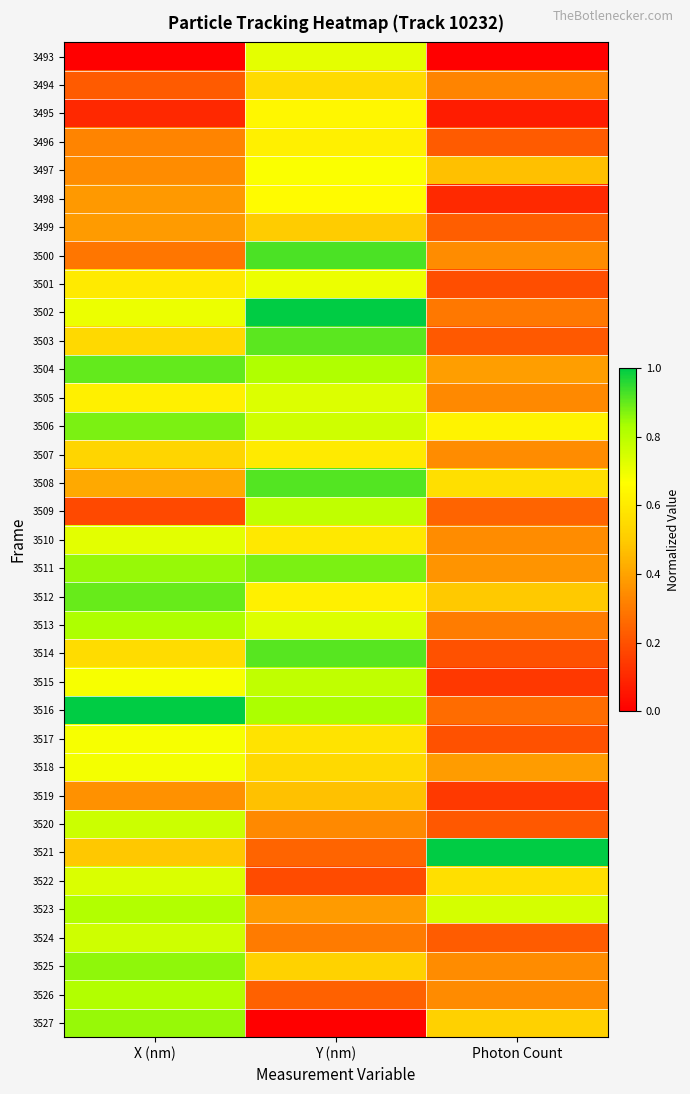

Reading left to right, extract all data points from this chart.

3493: X (nm)=0.0	Y (nm)=0.7	Photon Count=0.0
3494: X (nm)=0.2	Y (nm)=0.5	Photon Count=0.3
3495: X (nm)=0.1	Y (nm)=0.6	Photon Count=0.1
3496: X (nm)=0.3	Y (nm)=0.6	Photon Count=0.2
3497: X (nm)=0.3	Y (nm)=0.7	Photon Count=0.5
3498: X (nm)=0.4	Y (nm)=0.7	Photon Count=0.1
3499: X (nm)=0.4	Y (nm)=0.5	Photon Count=0.2
3500: X (nm)=0.3	Y (nm)=0.9	Photon Count=0.3
3501: X (nm)=0.6	Y (nm)=0.7	Photon Count=0.2
3502: X (nm)=0.7	Y (nm)=1.0	Photon Count=0.3
3503: X (nm)=0.5	Y (nm)=0.9	Photon Count=0.2
3504: X (nm)=0.9	Y (nm)=0.8	Photon Count=0.4
3505: X (nm)=0.6	Y (nm)=0.7	Photon Count=0.3
3506: X (nm)=0.9	Y (nm)=0.8	Photon Count=0.6
3507: X (nm)=0.5	Y (nm)=0.6	Photon Count=0.3
3508: X (nm)=0.4	Y (nm)=0.9	Photon Count=0.6
3509: X (nm)=0.2	Y (nm)=0.8	Photon Count=0.2
3510: X (nm)=0.7	Y (nm)=0.6	Photon Count=0.3
3511: X (nm)=0.9	Y (nm)=0.9	Photon Count=0.4
3512: X (nm)=0.9	Y (nm)=0.6	Photon Count=0.5
3513: X (nm)=0.8	Y (nm)=0.7	Photon Count=0.3
3514: X (nm)=0.6	Y (nm)=0.9	Photon Count=0.2
3515: X (nm)=0.7	Y (nm)=0.8	Photon Count=0.1
3516: X (nm)=1.0	Y (nm)=0.8	Photon Count=0.3
3517: X (nm)=0.7	Y (nm)=0.6	Photon Count=0.2
3518: X (nm)=0.7	Y (nm)=0.5	Photon Count=0.4
3519: X (nm)=0.4	Y (nm)=0.5	Photon Count=0.1
3520: X (nm)=0.8	Y (nm)=0.3	Photon Count=0.2
3521: X (nm)=0.5	Y (nm)=0.2	Photon Count=1.0
3522: X (nm)=0.7	Y (nm)=0.2	Photon Count=0.6
3523: X (nm)=0.8	Y (nm)=0.4	Photon Count=0.7
3524: X (nm)=0.8	Y (nm)=0.3	Photon Count=0.2
3525: X (nm)=0.9	Y (nm)=0.5	Photon Count=0.3
3526: X (nm)=0.8	Y (nm)=0.2	Photon Count=0.3
3527: X (nm)=0.8	Y (nm)=0.0	Photon Count=0.5